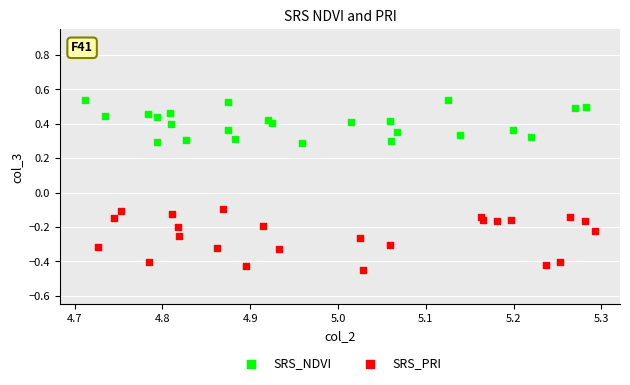

Which series has the largest Y range (max minus min)?

SRS_PRI